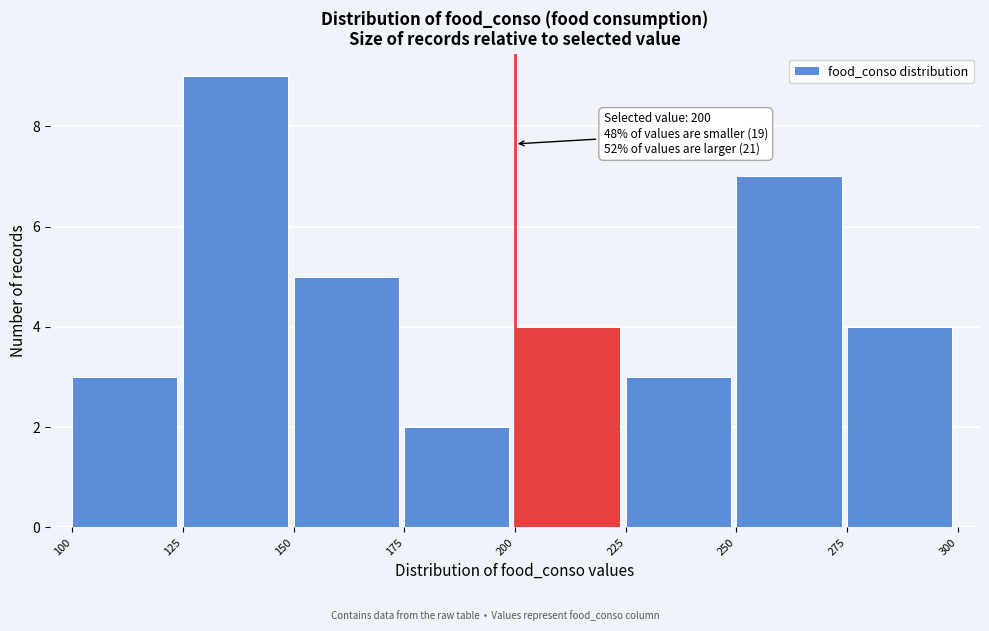

Which range on the x-axis has the tallest bar?

125 to 150